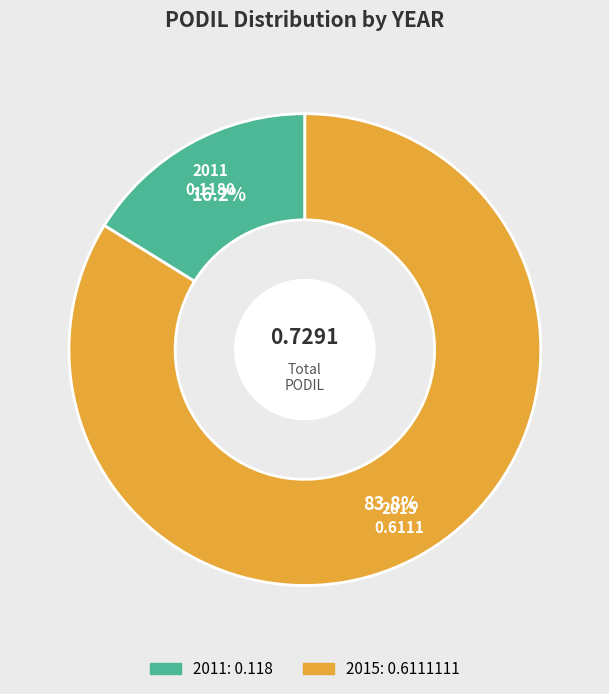

To the nearest percent, what is the difference between the 2015 and 2011 slice percentages?

68%